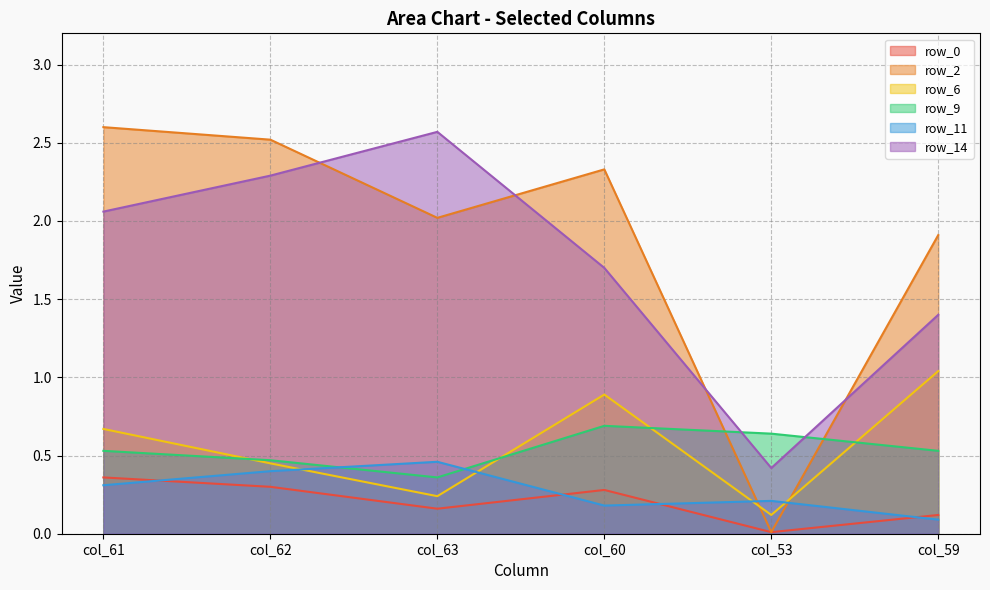

At which category is the sum across all series the highest?

col_61